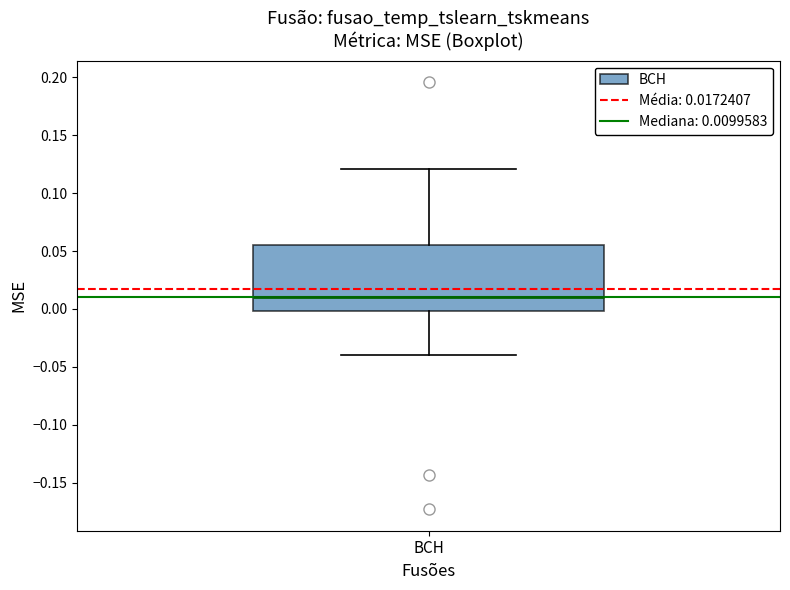

Transcribe this box plot: give where the median line is, the range the box spans, and where the two whiskers end, as read against the y-axis. The values are not printed on the chart, so give them approximately, as read against the axis.

median 0.010, box 0.000 to 0.055, whiskers -0.040 to 0.120